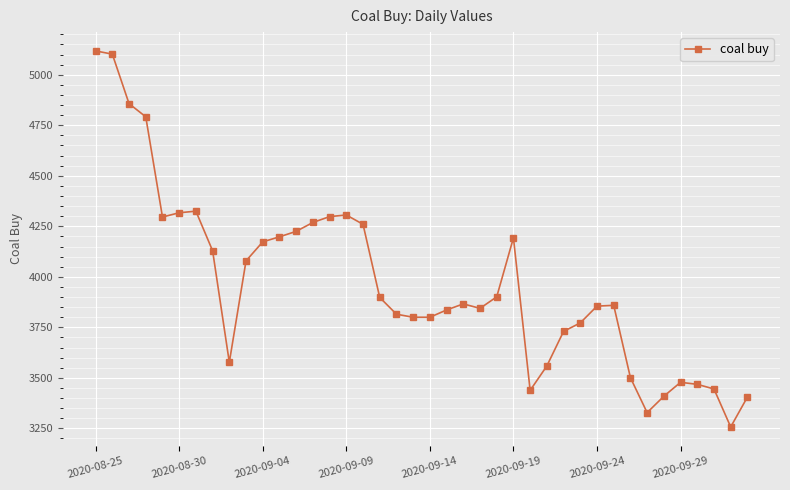

True or false: the data has more than 2 interior local peaks.

True